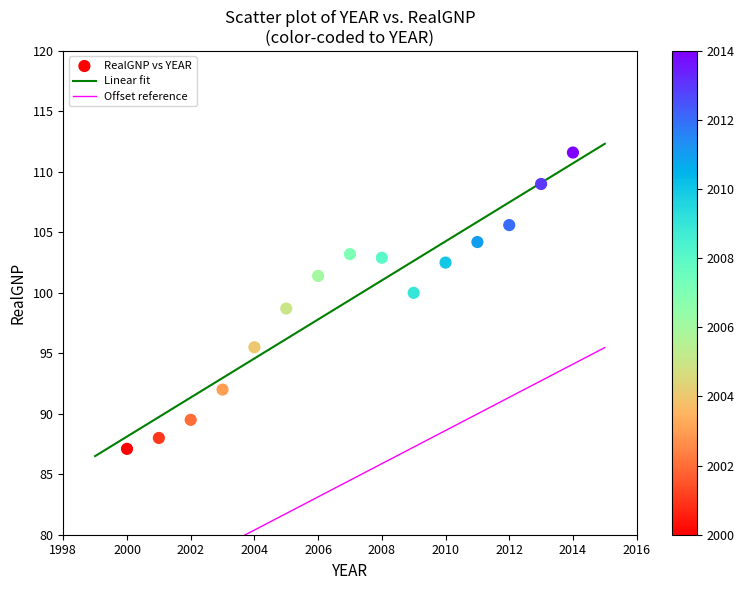

What is the range of X values (max minus min)?

14.0